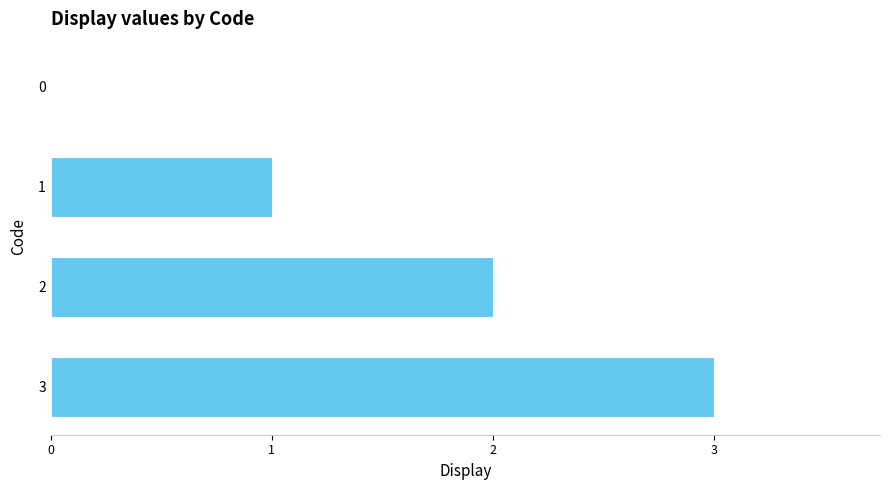

What is the sum of all values?

6